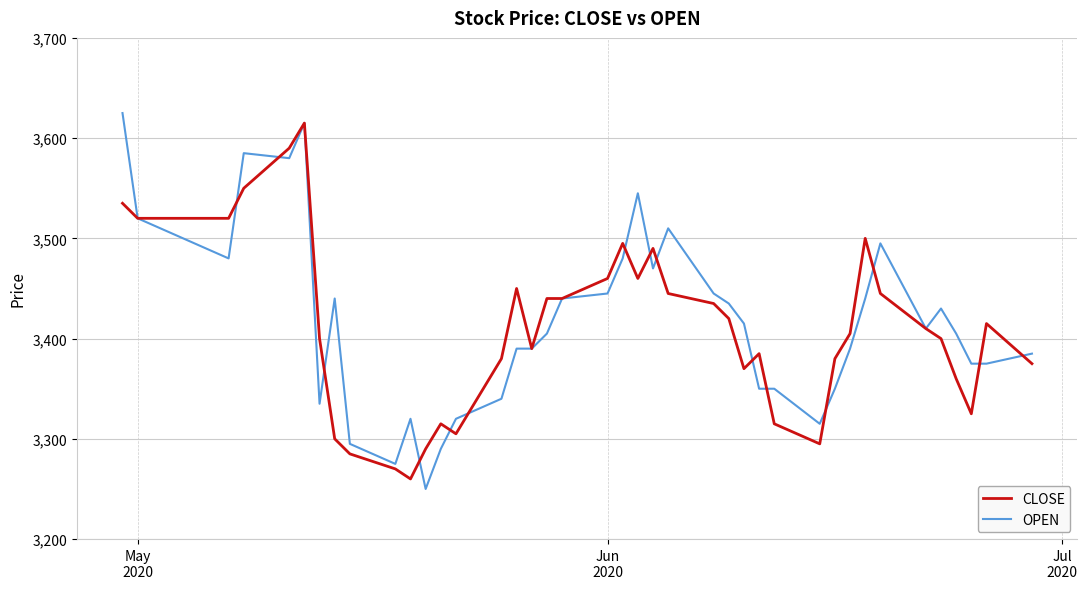

Does the chart have visible grid lines?

Yes